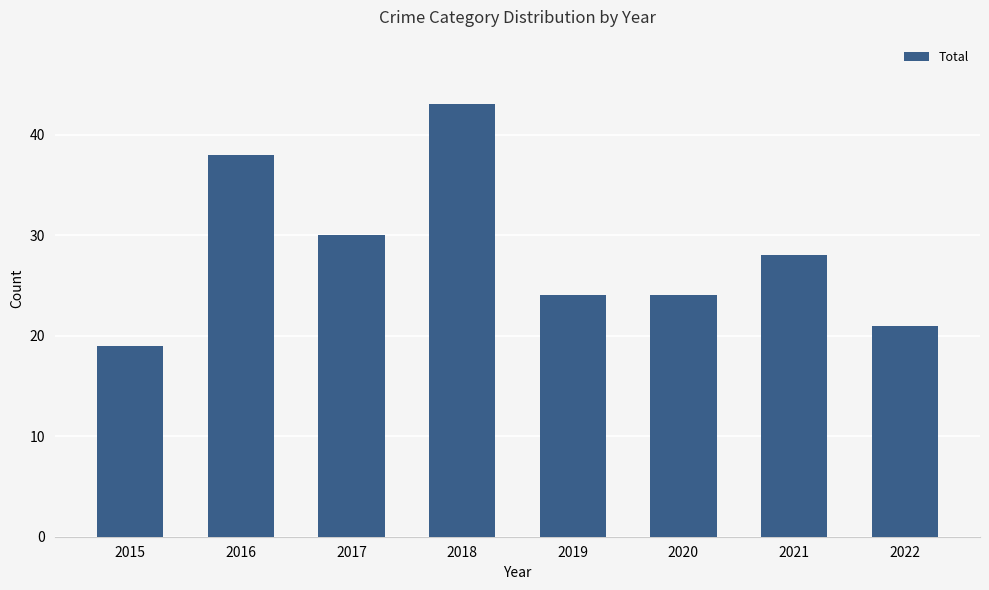

Reading left to right, extract all data points from this chart.

19	38	30	43	24	24	28	21